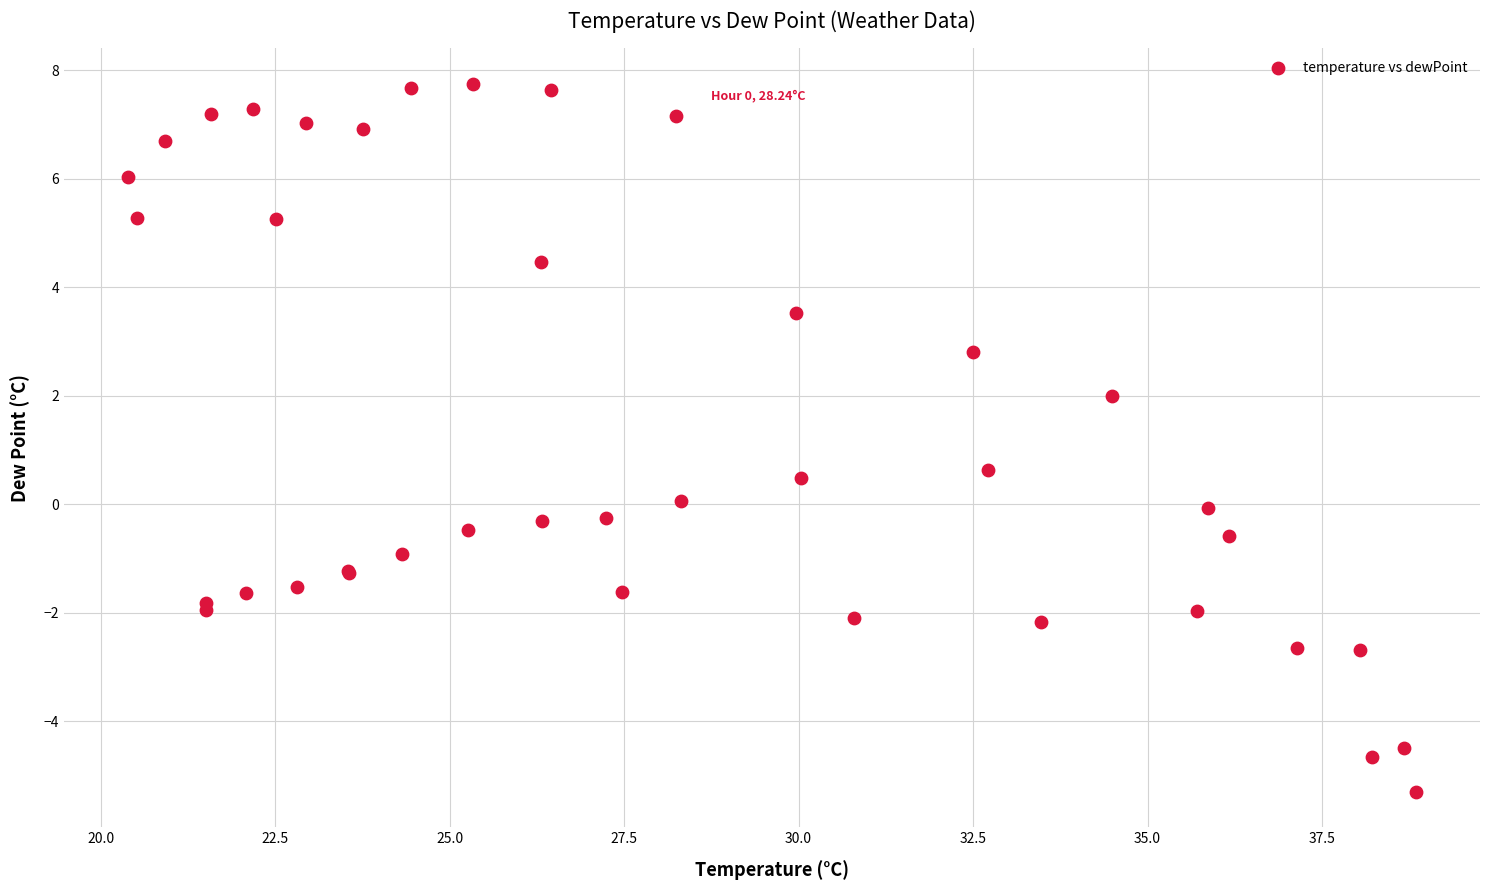

What Y value in the scatter plot is closest to 1?

0.6